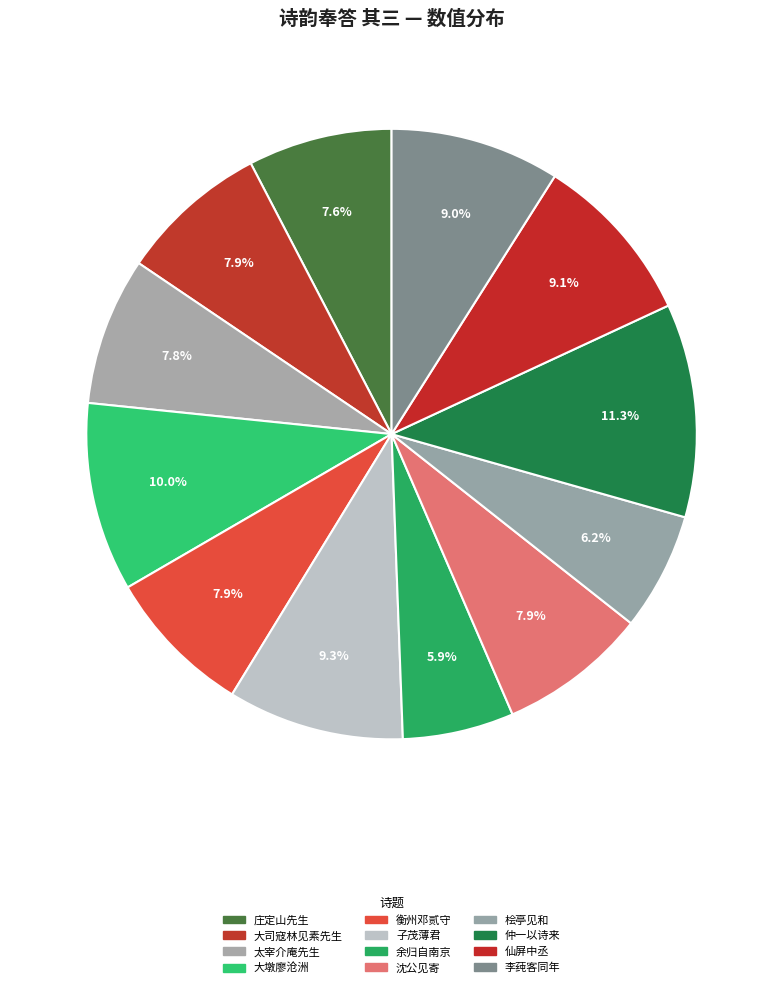

What is the smallest slice in the pie chart?

余归自南京与舍弟子彦相见于清江舟中别去承寄绝句六章依韵奉答 其三